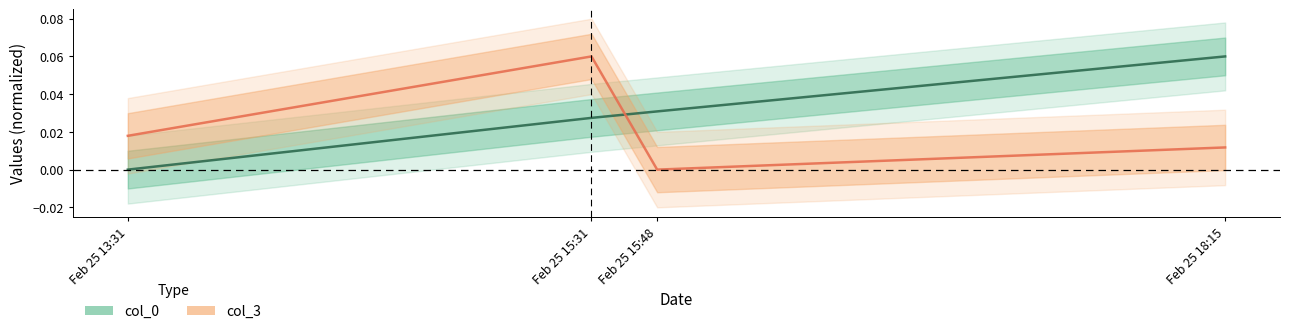

At which label is col_3 closest to 0?

Feb 25 15:48